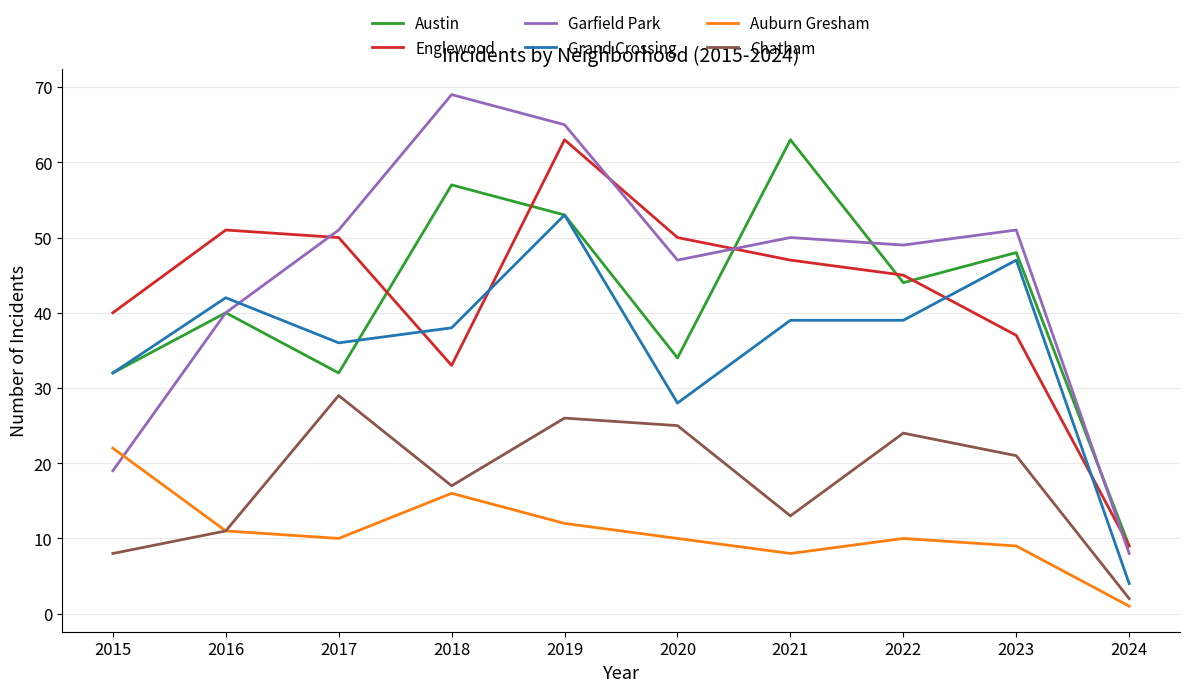

Between 2019 and 2024, which series saw the biggest shift?

Garfield Park